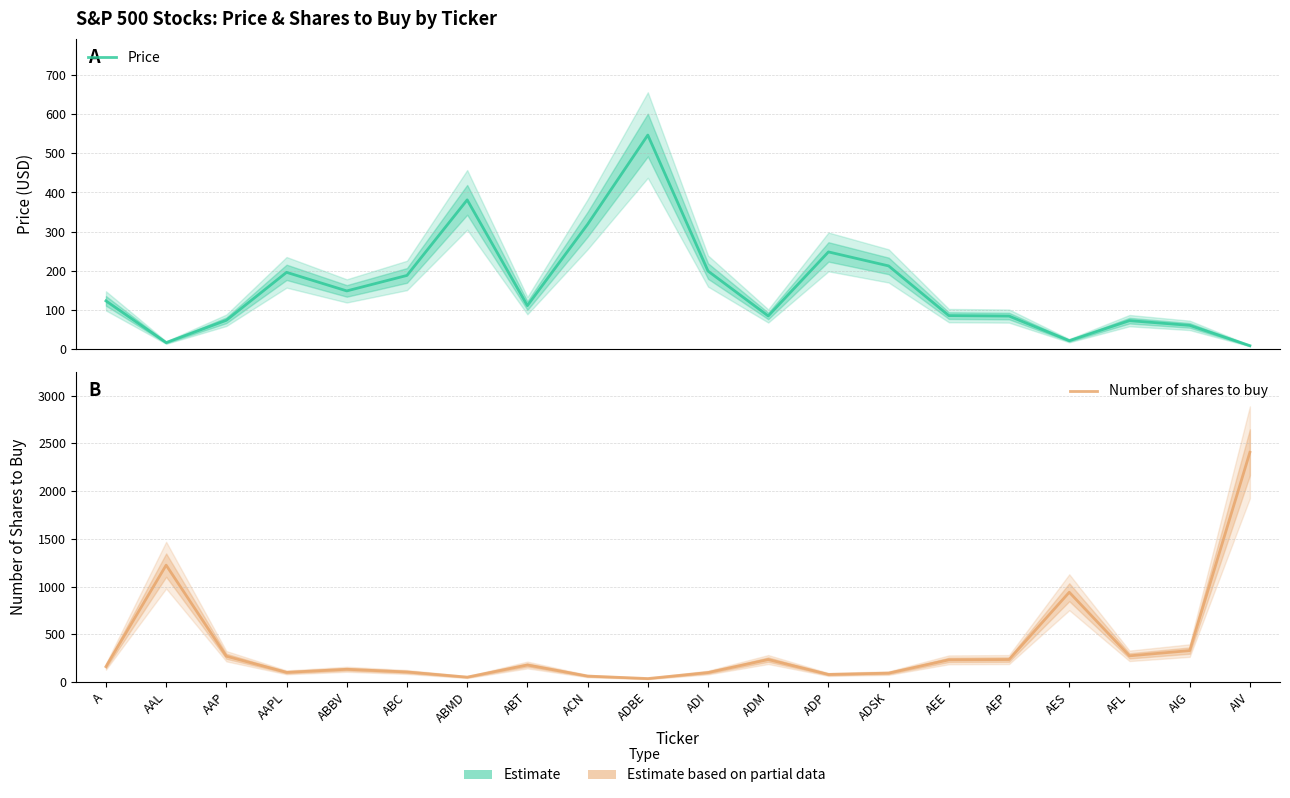

Which series has the largest range (max minus min)?

Number of shares to buy